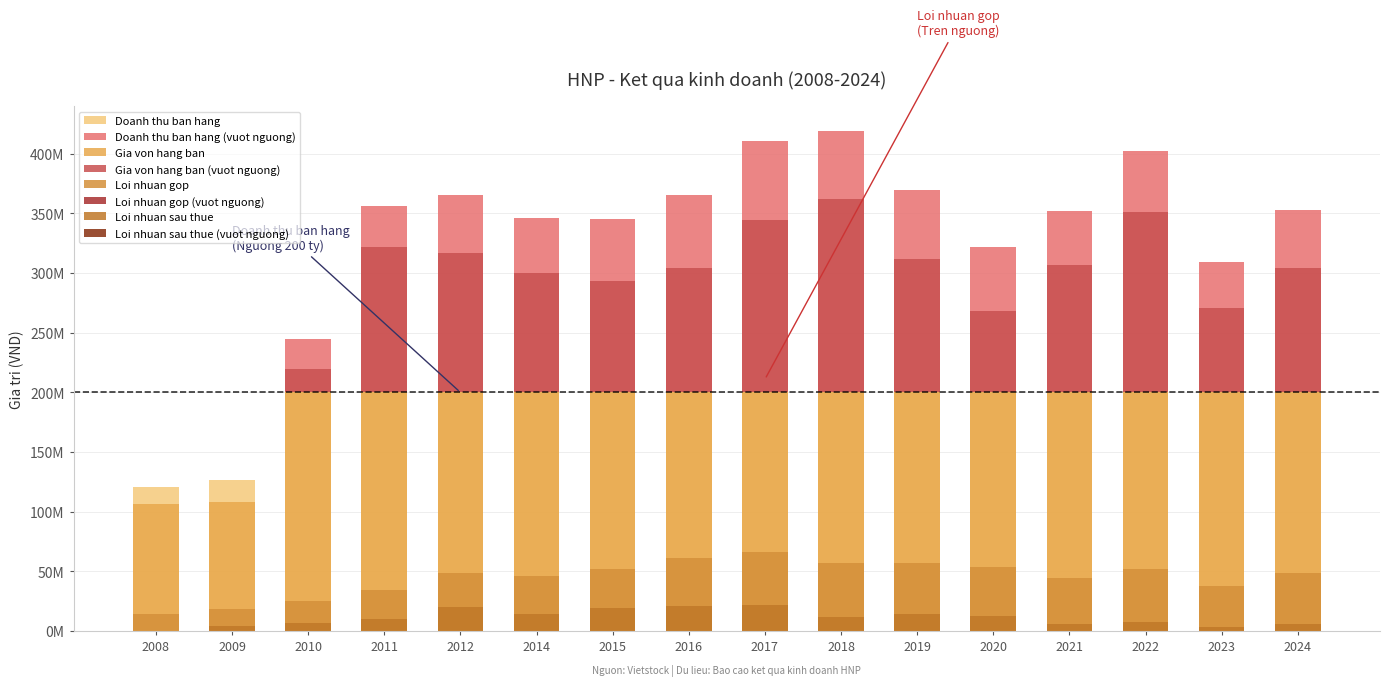

What is the spread (max minus min) of values at 2021?

145540958